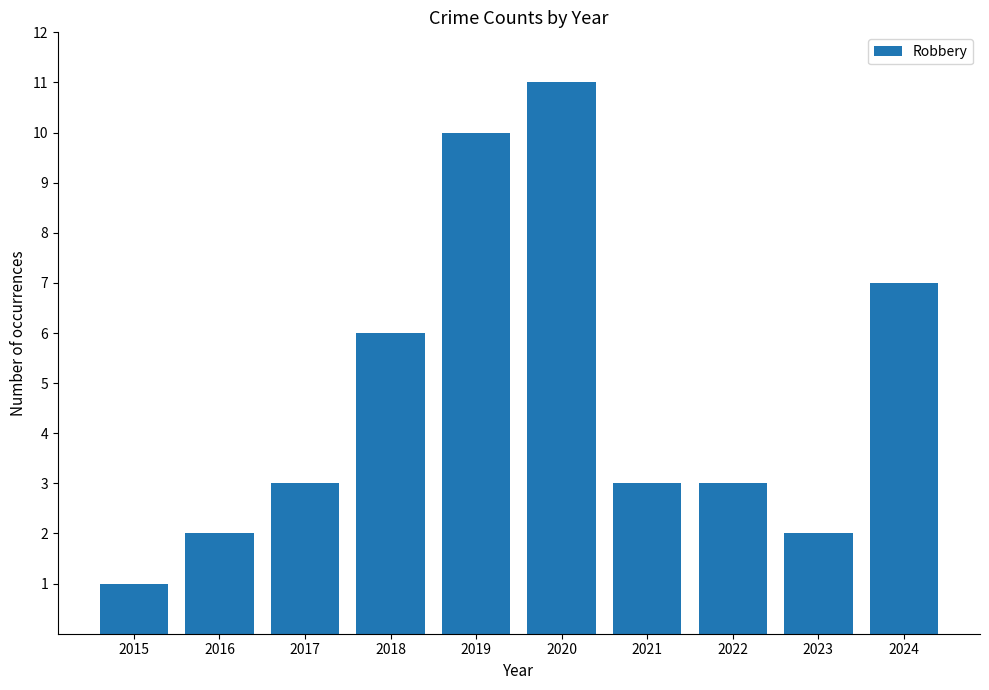

What is the sum of all values?

48